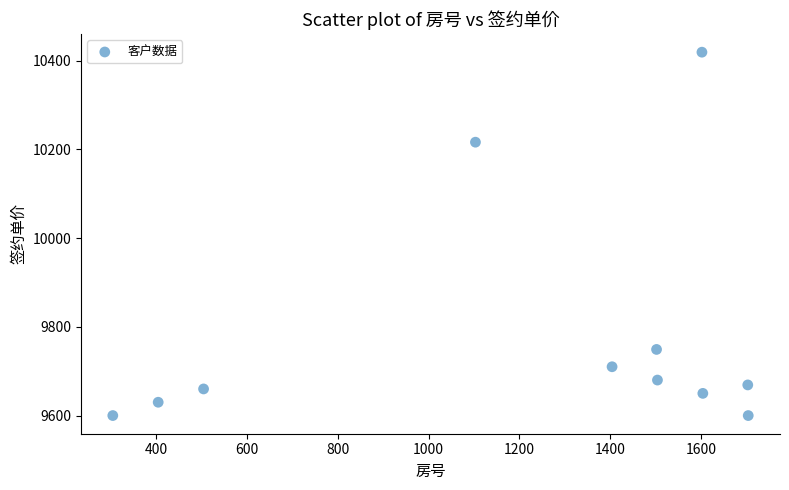

What Y value in the scatter plot is closest to 10009?

10216.2